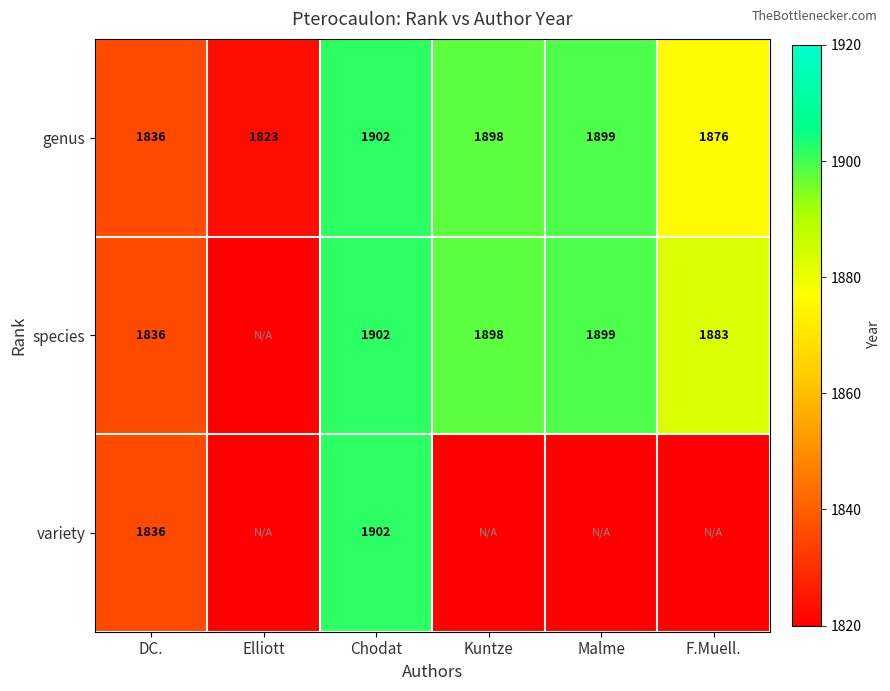

What is the difference between the maximum and second lowest values in the genus series?

66